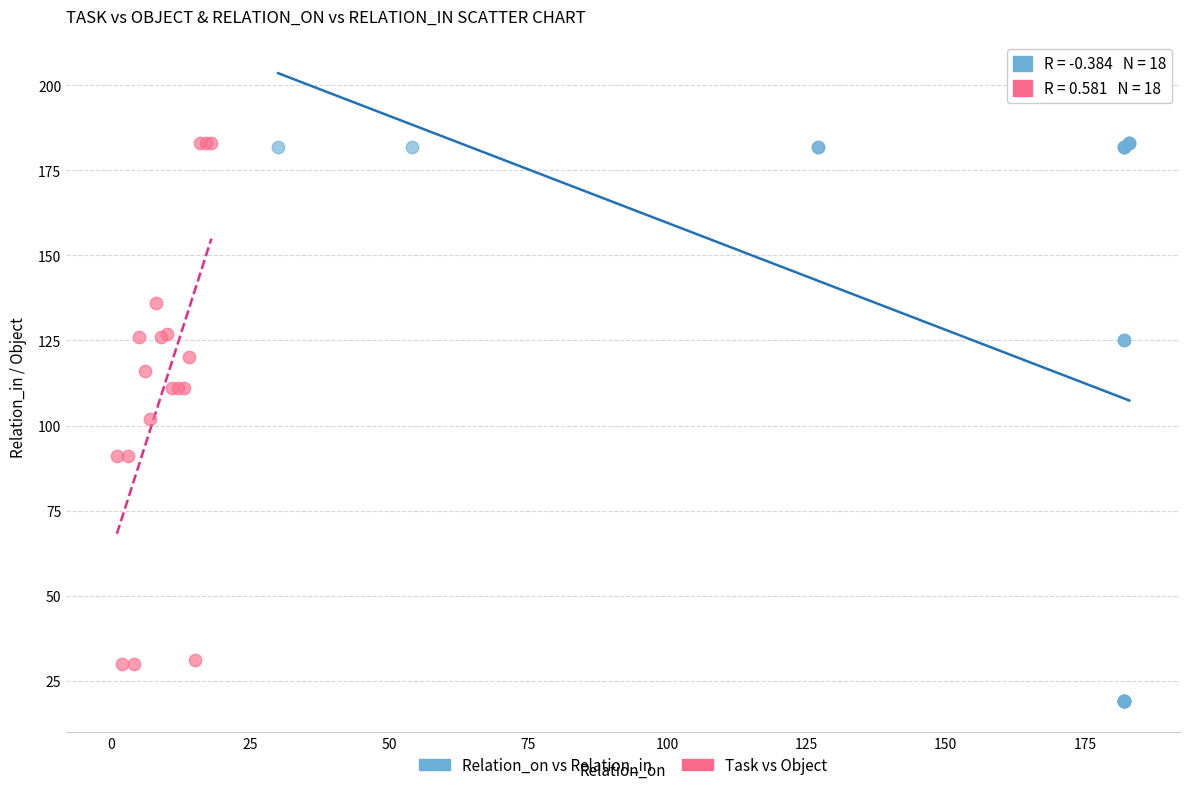

Which series has the largest Y range (max minus min)?

Relation_on vs Relation_in